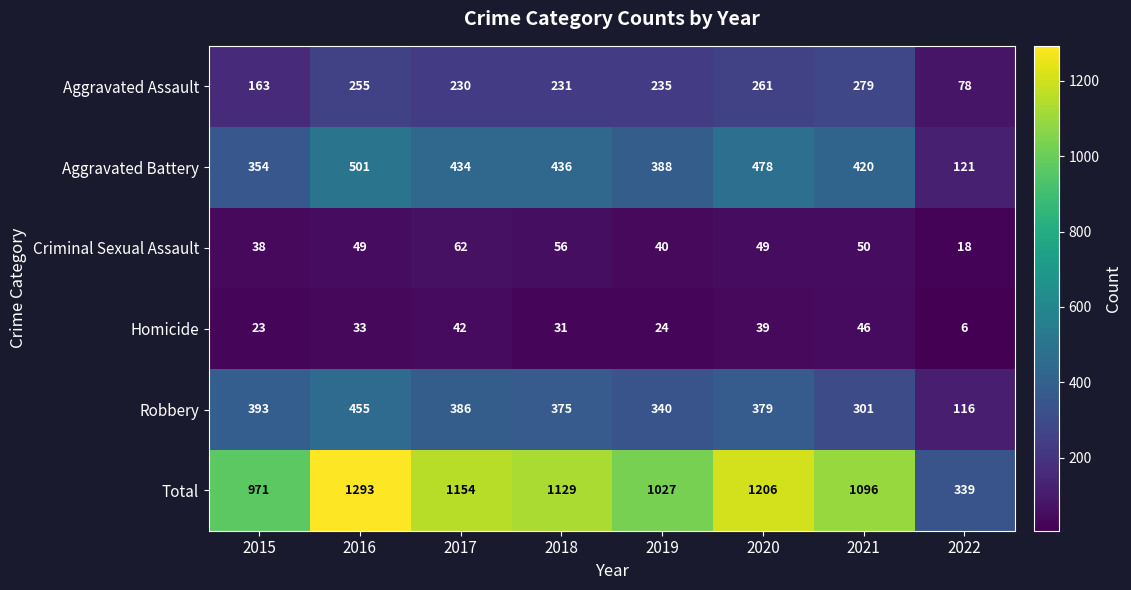

List the labels in order of Aggravated Battery value, largest first.

2016, 2020, 2018, 2017, 2021, 2019, 2015, 2022